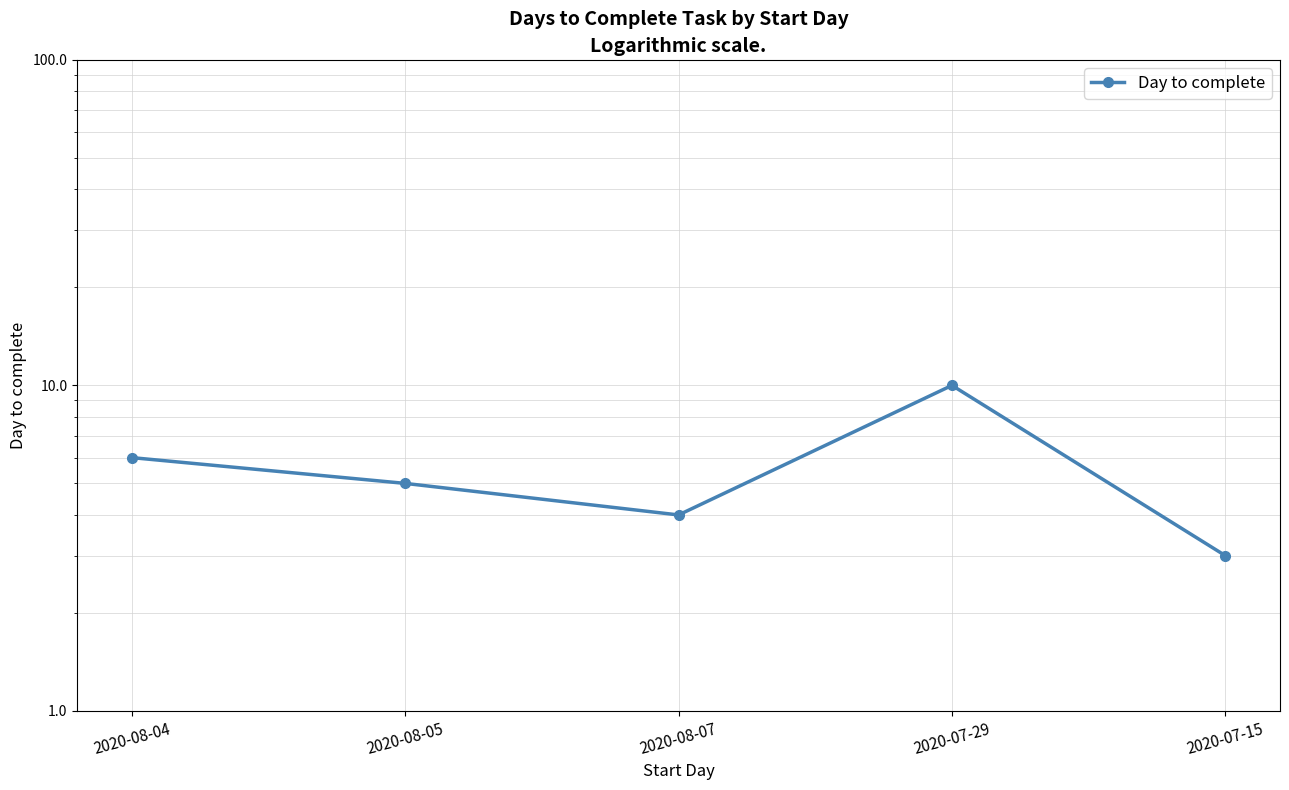

The value at 2020-08-04 is 6. True or false?

True